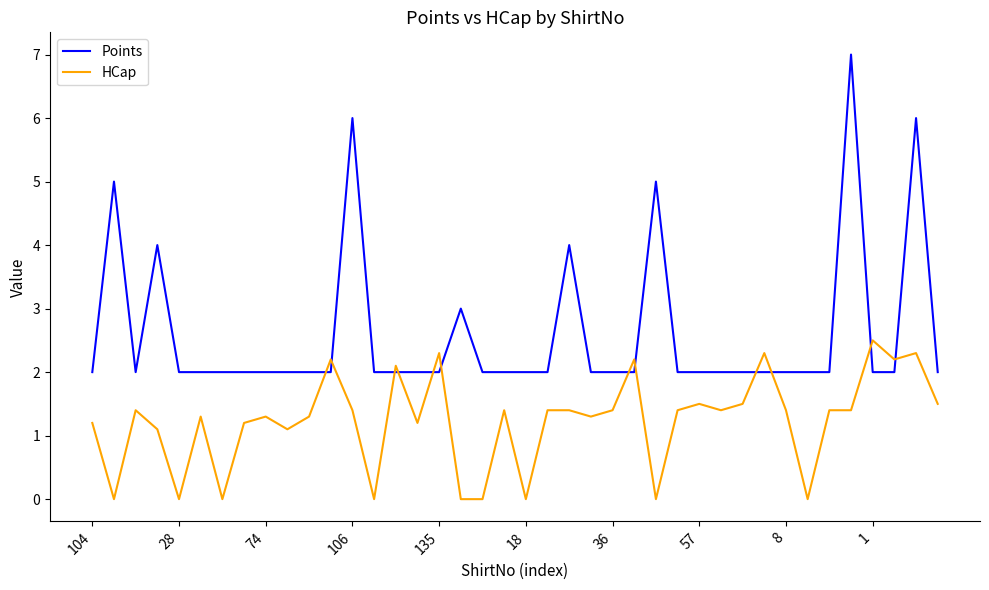

List the series in order of their peak value, lowest first.

HCap, Points